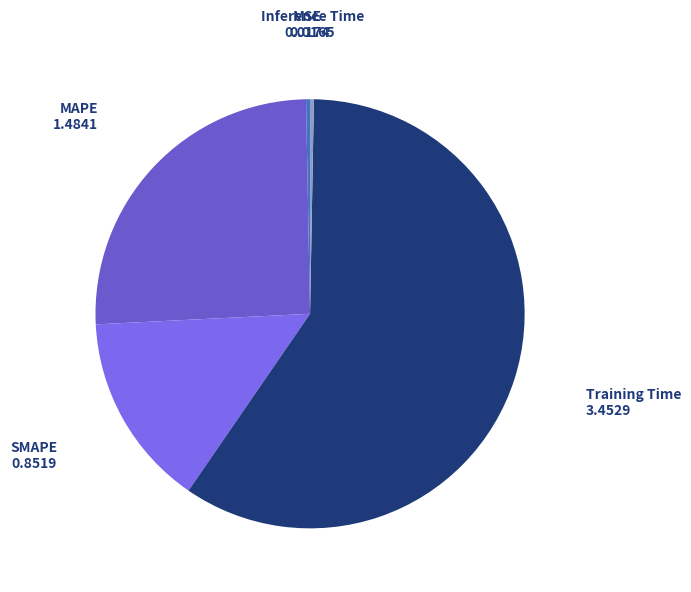

Combined, do SMAPE and Training Time account for over 50%?

Yes